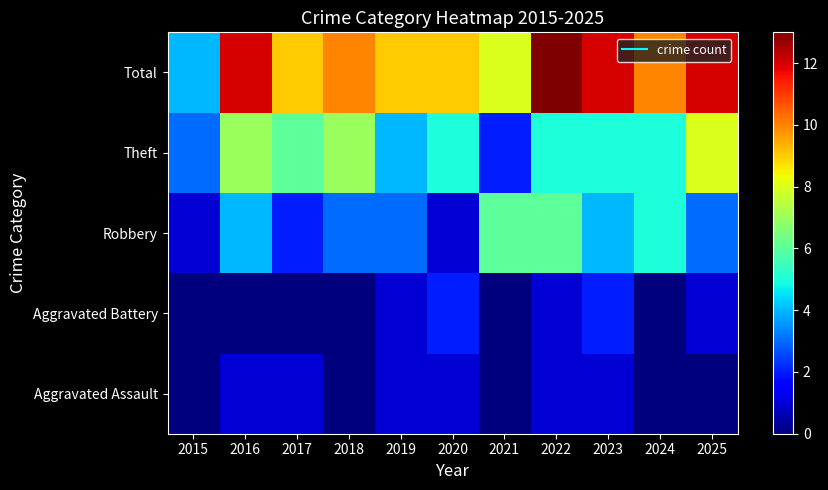

At which category is the sum across all series the highest?

2022